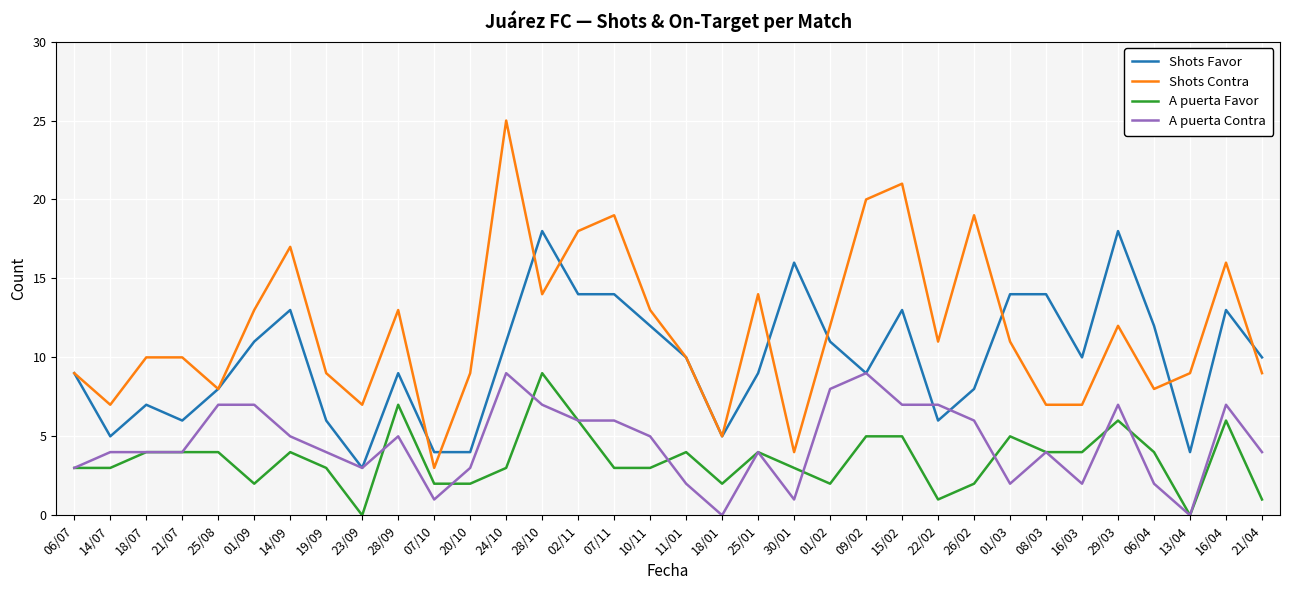

True or false: Shots Contra and A puerta Contra intersect in this chart.

False